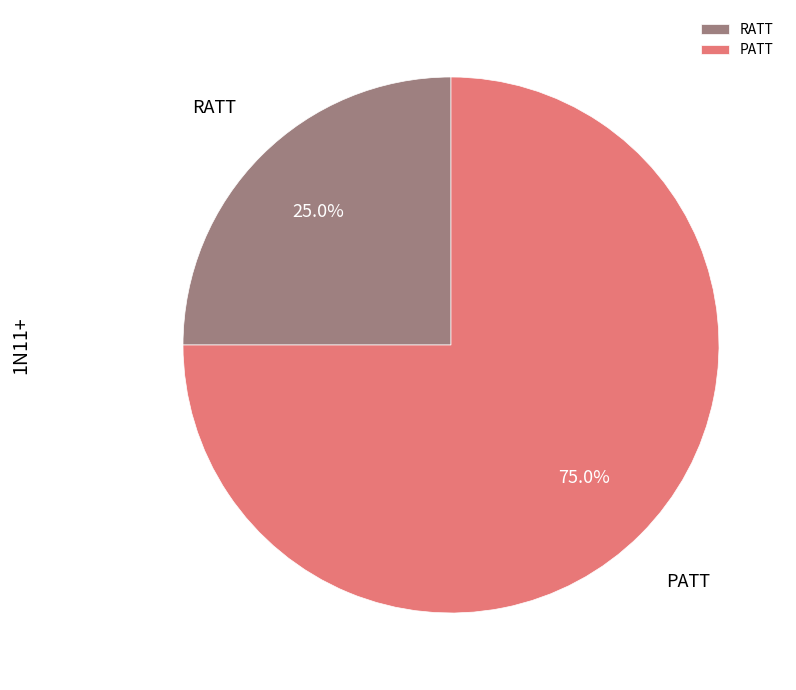

Is it true that PATT is 75% of the pie?

True